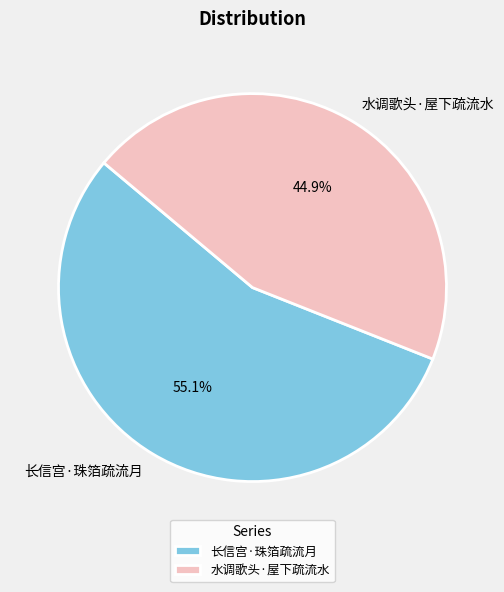

Which slice is the largest?

长信宫·珠箔疏流月